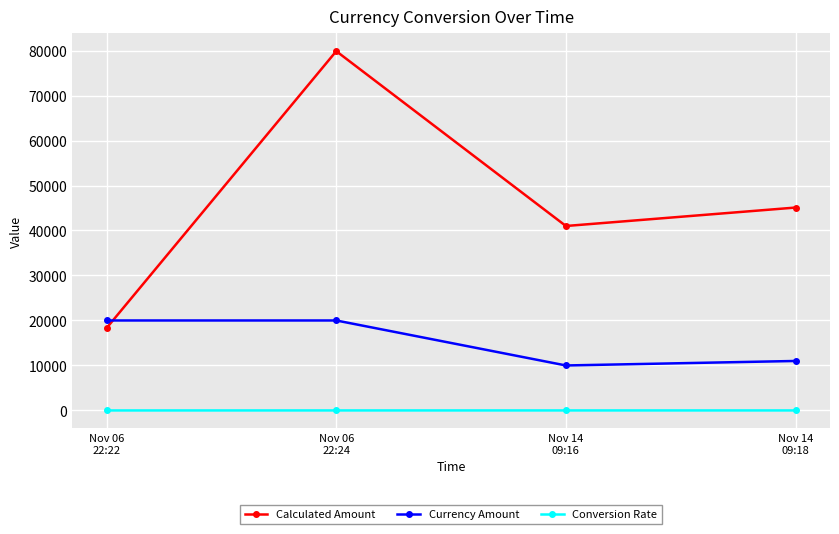

How many lines are shown in the chart?

3